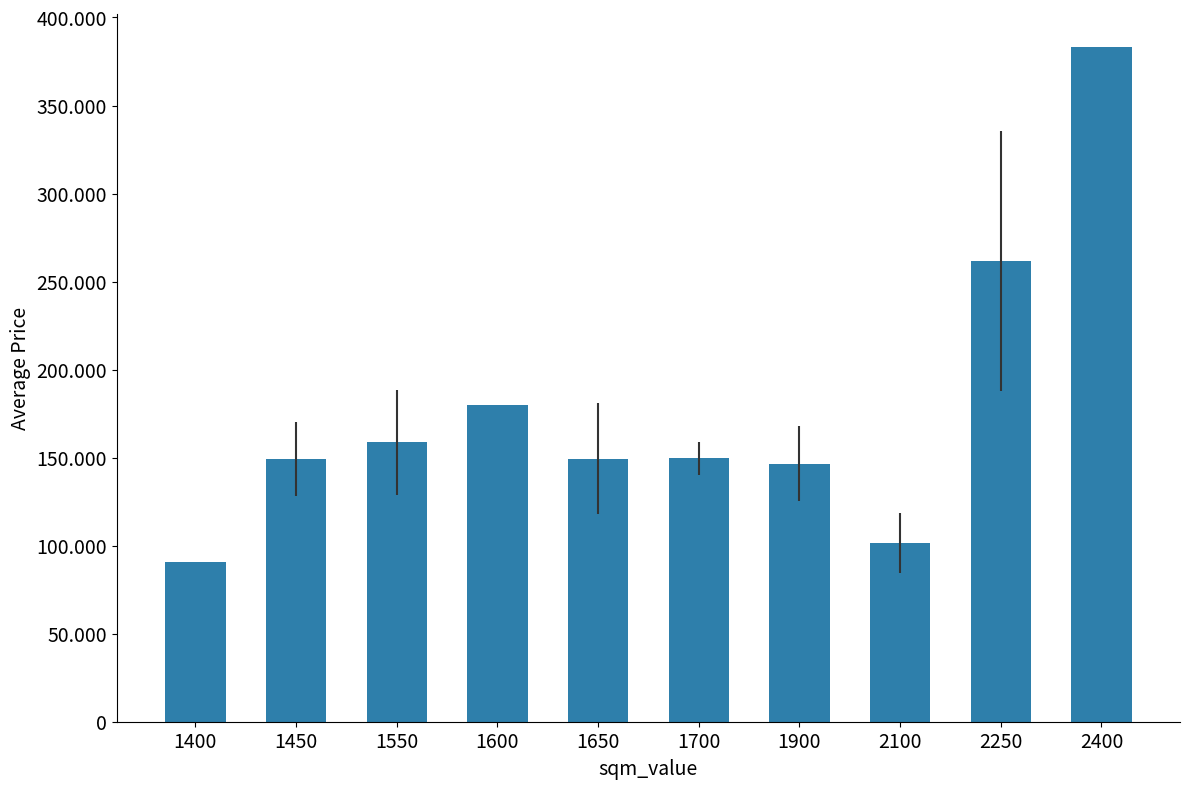

At which label does the data first exceed 149648?

1550